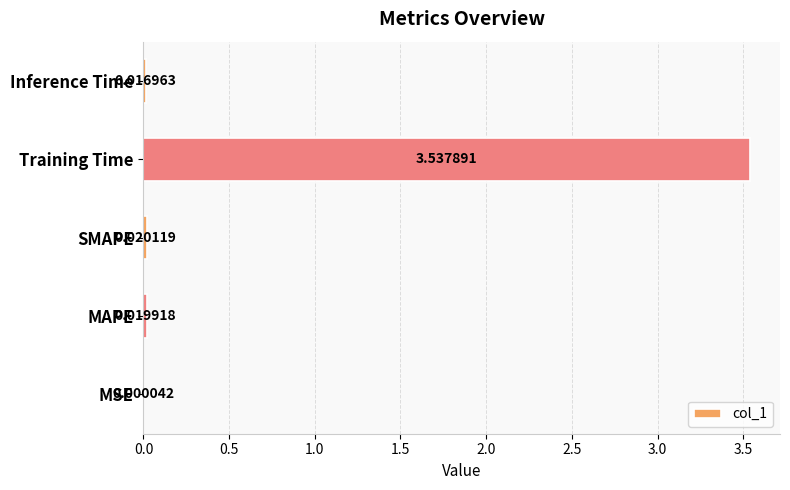

What is the sum of all values?

3.6